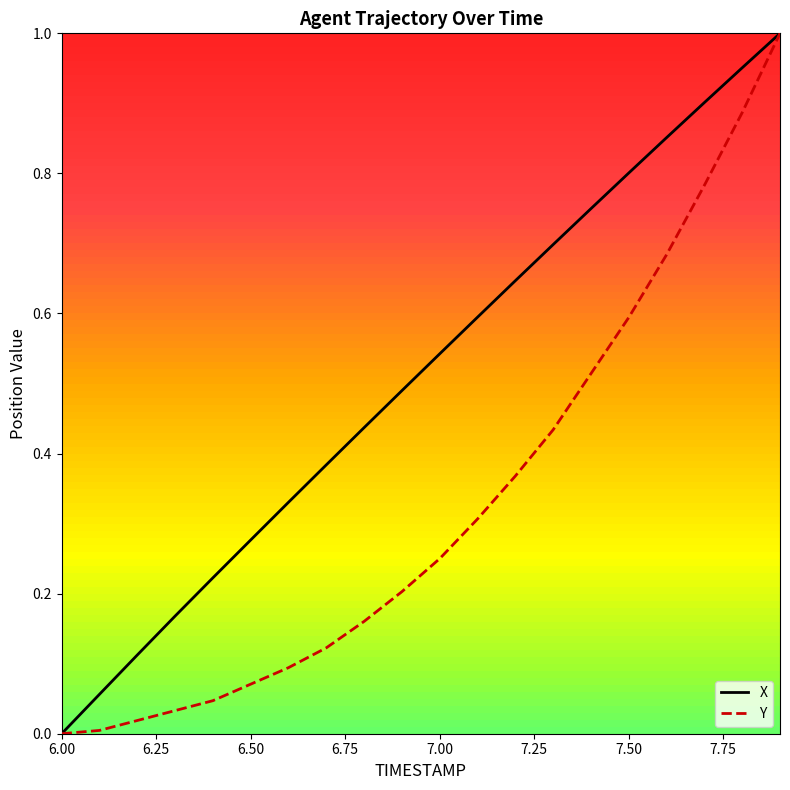

What are all the series names shown in the legend?

X, Y